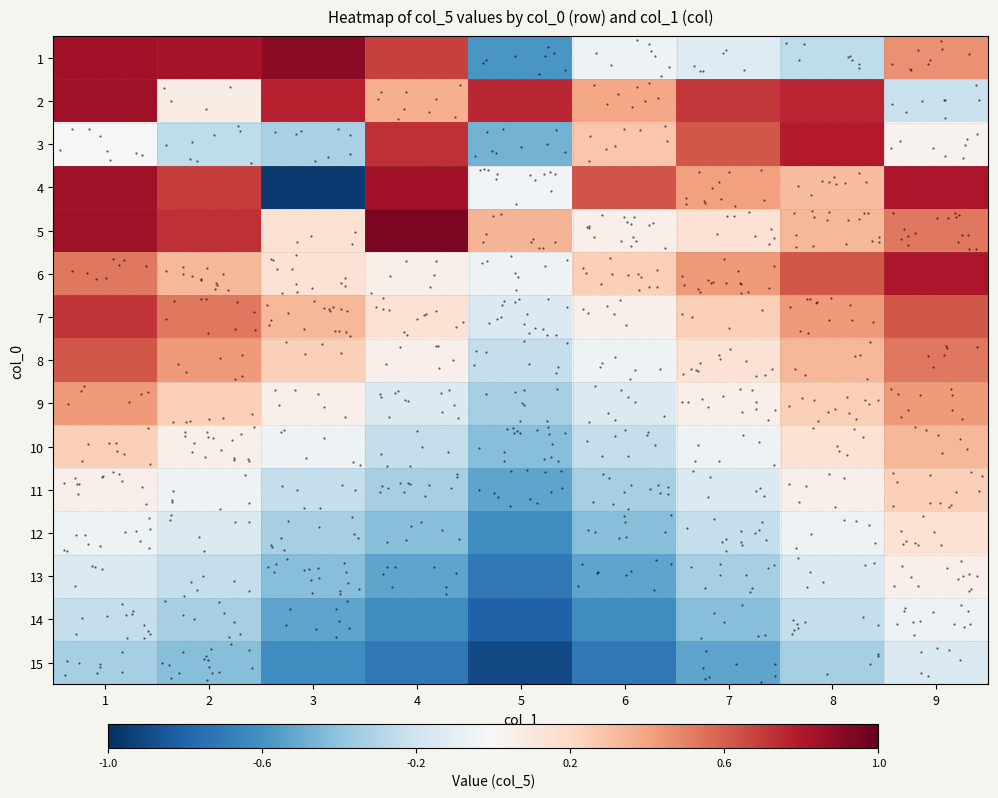

At which category does the chart reach its peak across all series?

4